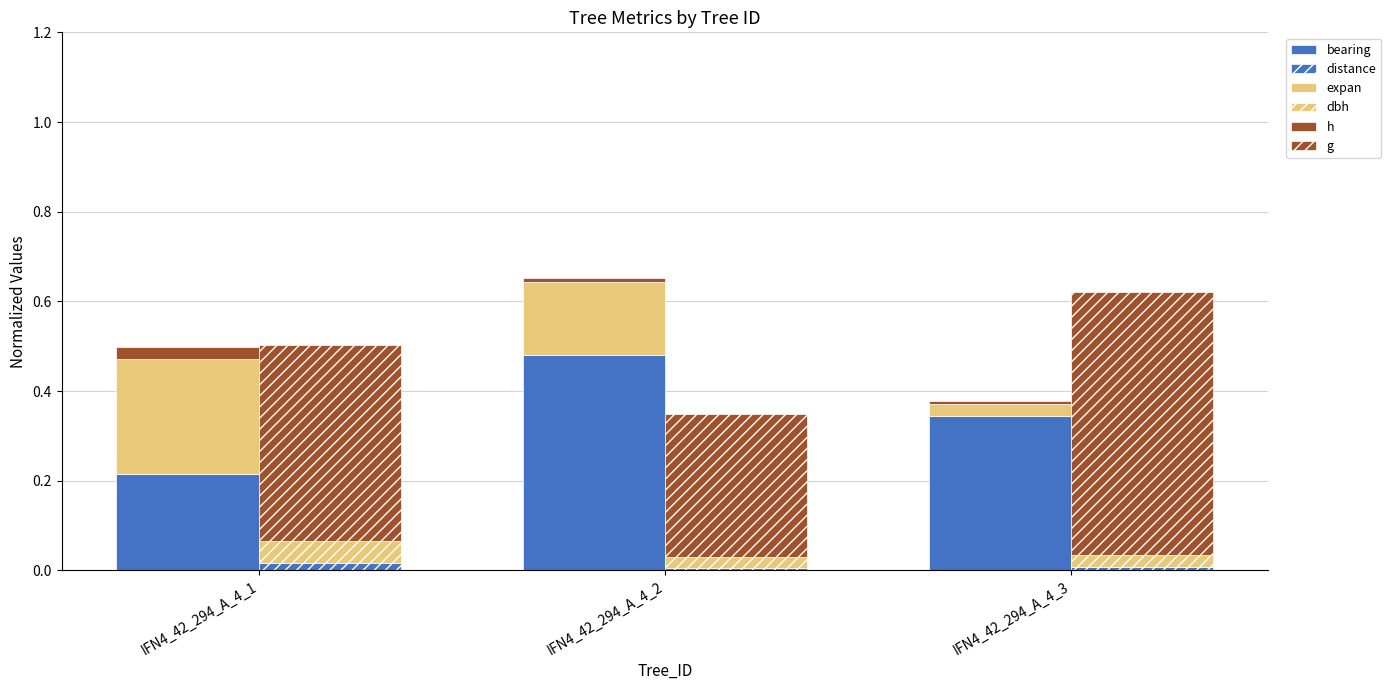

What are all the series names shown in the legend?

bearing, distance, expan, dbh, h, g